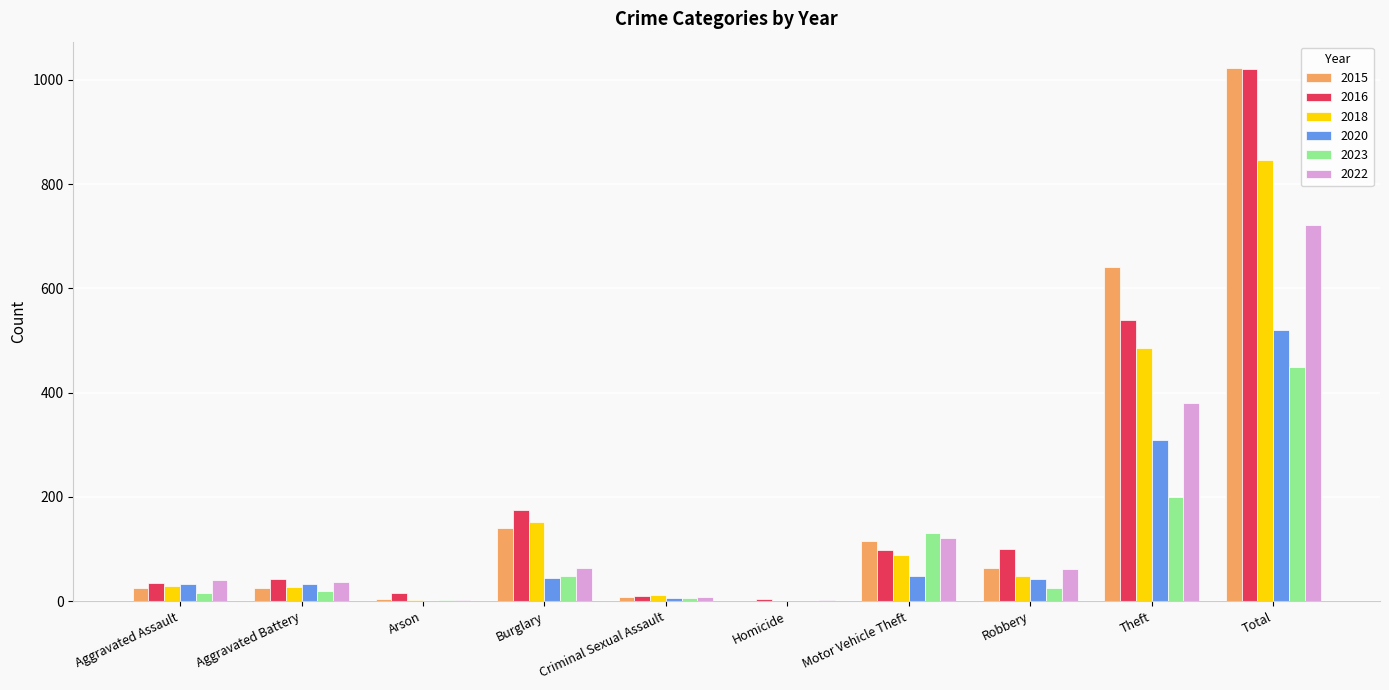

Is it true that 2022 equals 37 at Aggravated Battery?

True